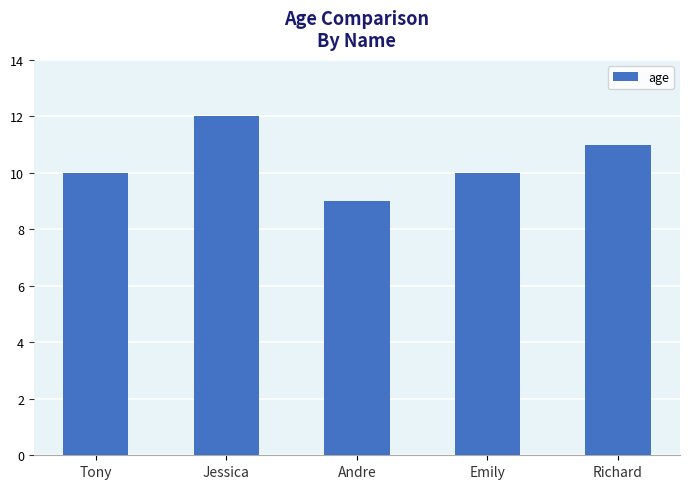

Reading left to right, list all the values displayed in this chart.

Tony=10	Jessica=12	Andre=9	Emily=10	Richard=11